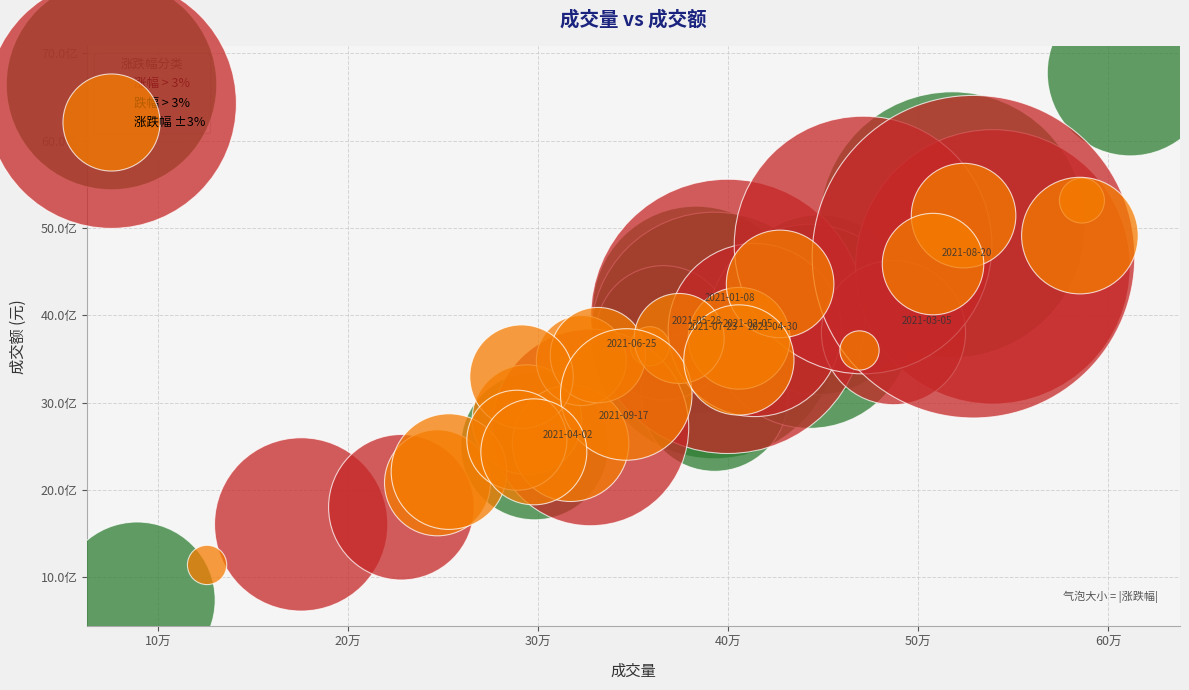

What are all the series names shown in the legend?

涨幅 > 3%, 跌幅 > 3%, 涨跌幅 ±3%